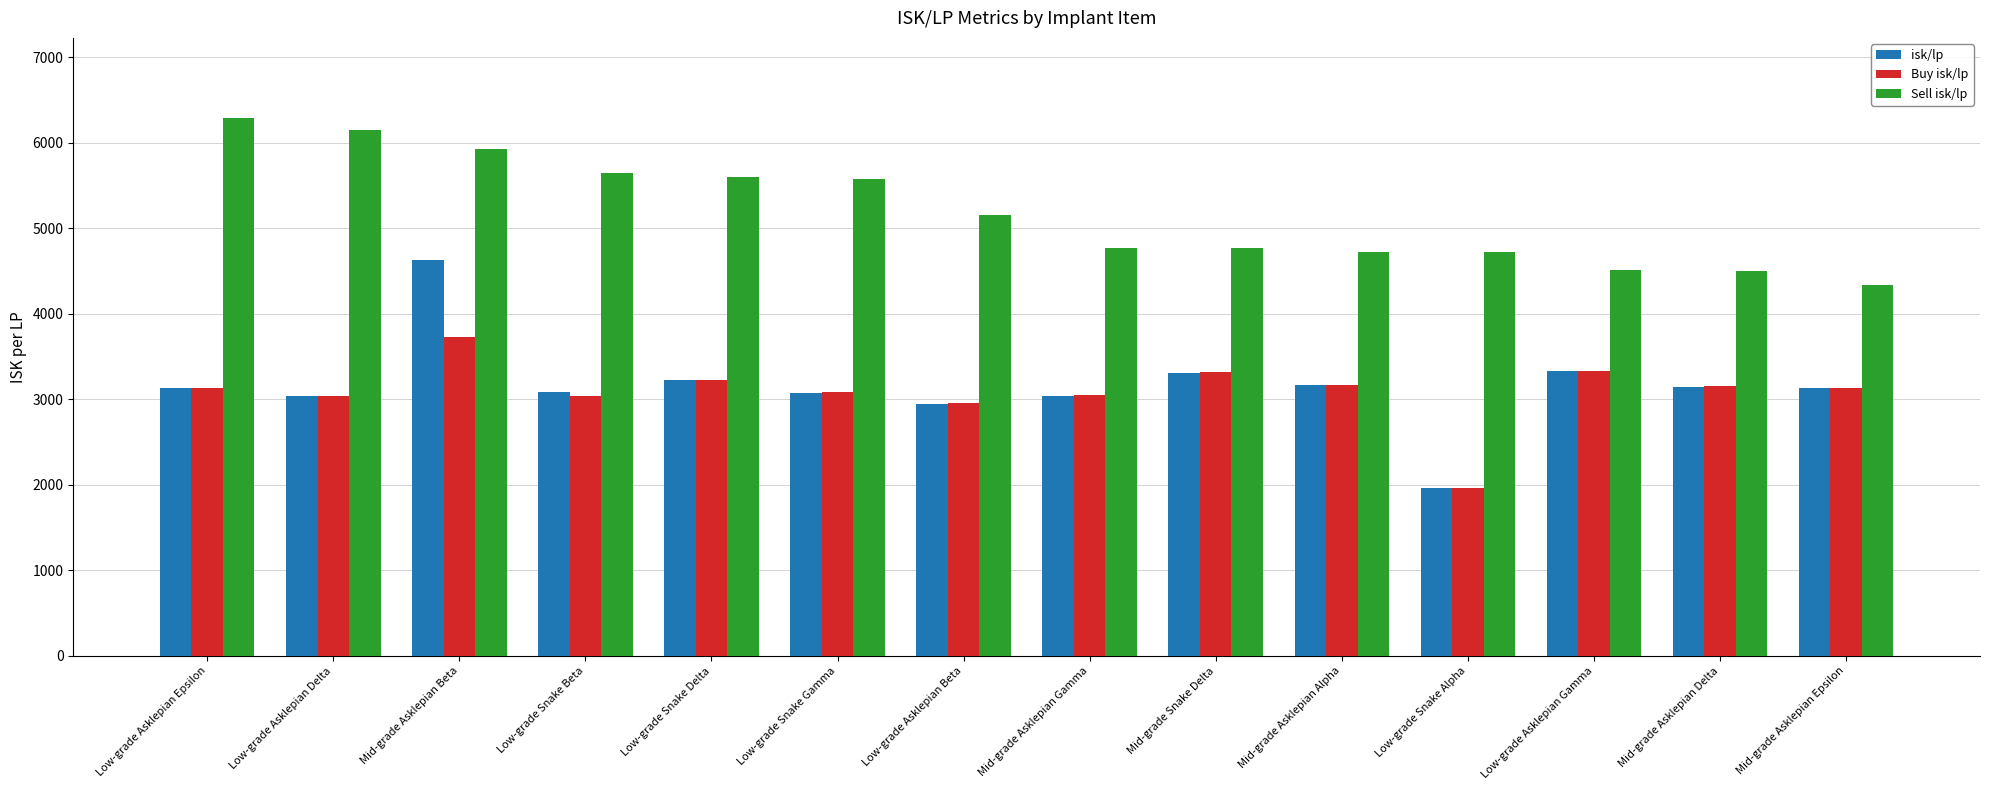

Where does the isk/lp series first go above 3131?

Mid-grade Asklepian Beta